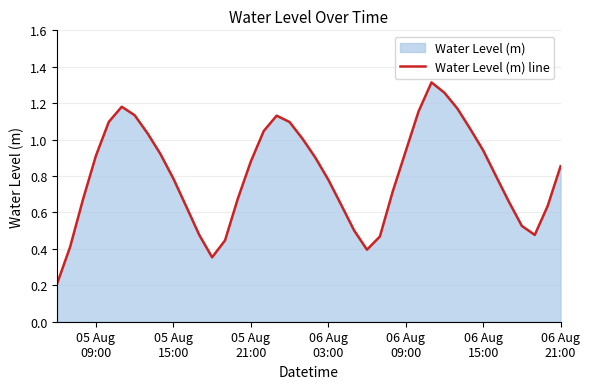

What is the value of the 8th point from the left?

1.0